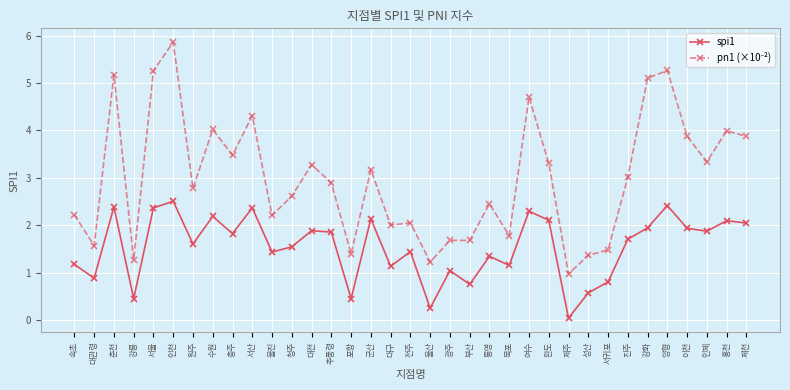

What is the sum of all spi1 values?

54.2